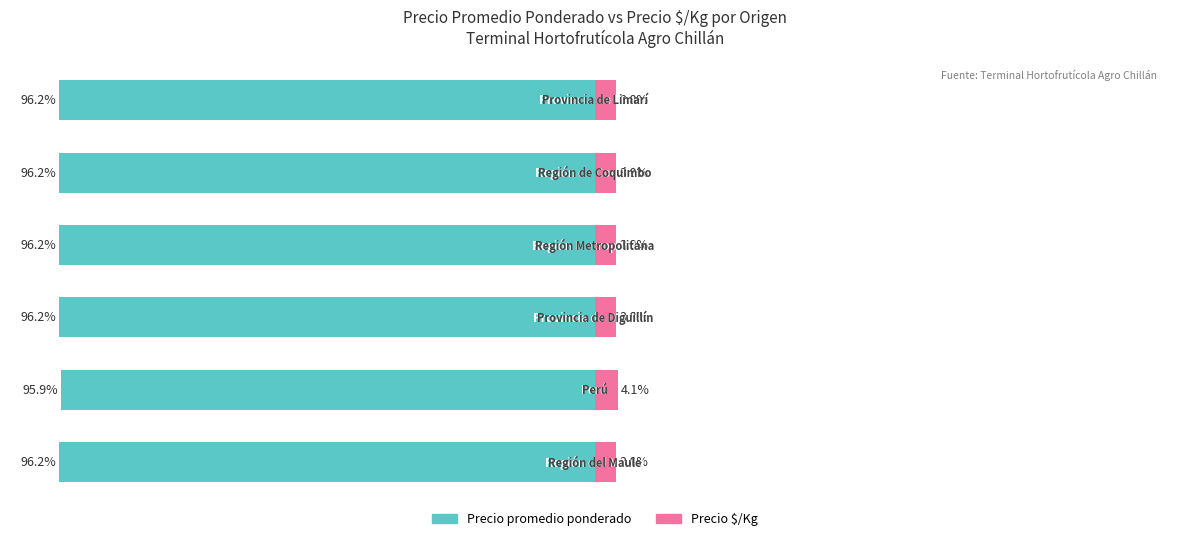

What is the approximate value of Precio promedio ponderado at 2?

-96.2